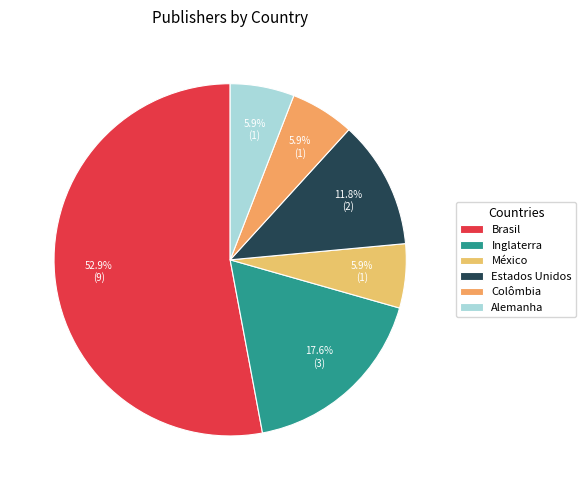

Rank the categories by value from lowest to highest.

México, Colômbia, Alemanha, Estados Unidos, Inglaterra, Brasil